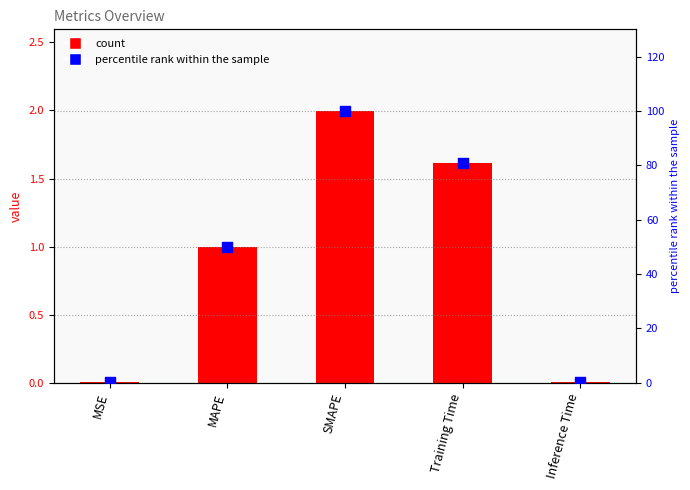

Which series has the largest total across all categories?

percentile rank